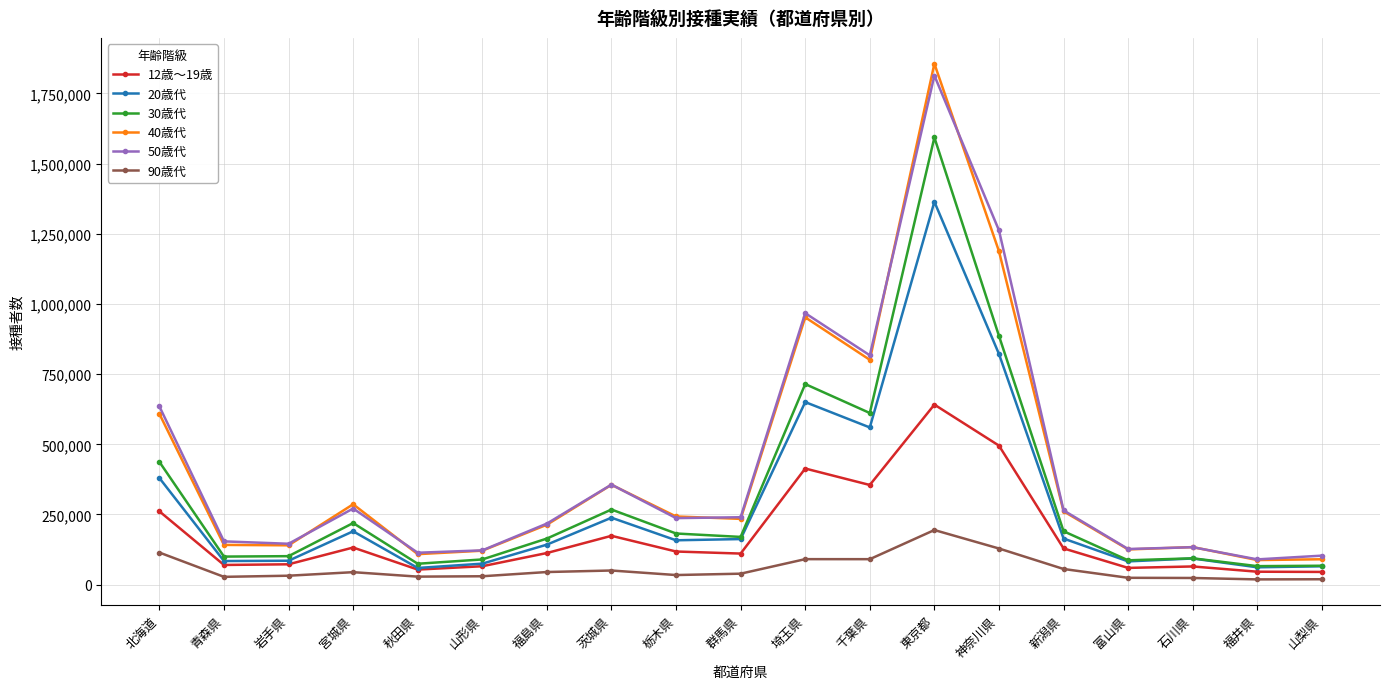

What is the sum of the 50歳代 values at 埼玉県 and 茨城県?

1323507